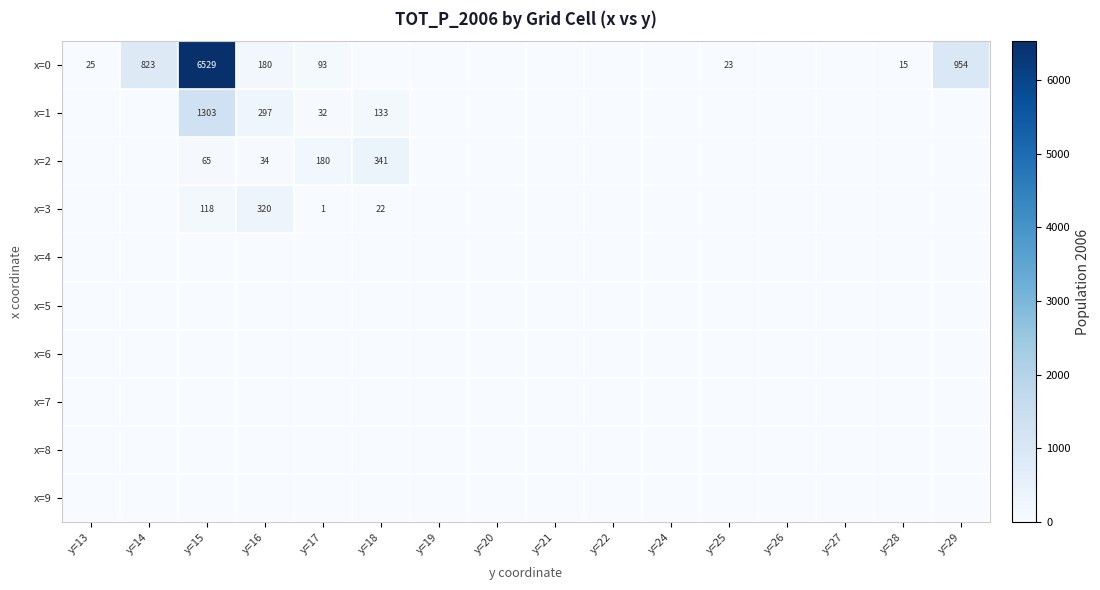

Between y=24 and y=14, which is larger?

y=14